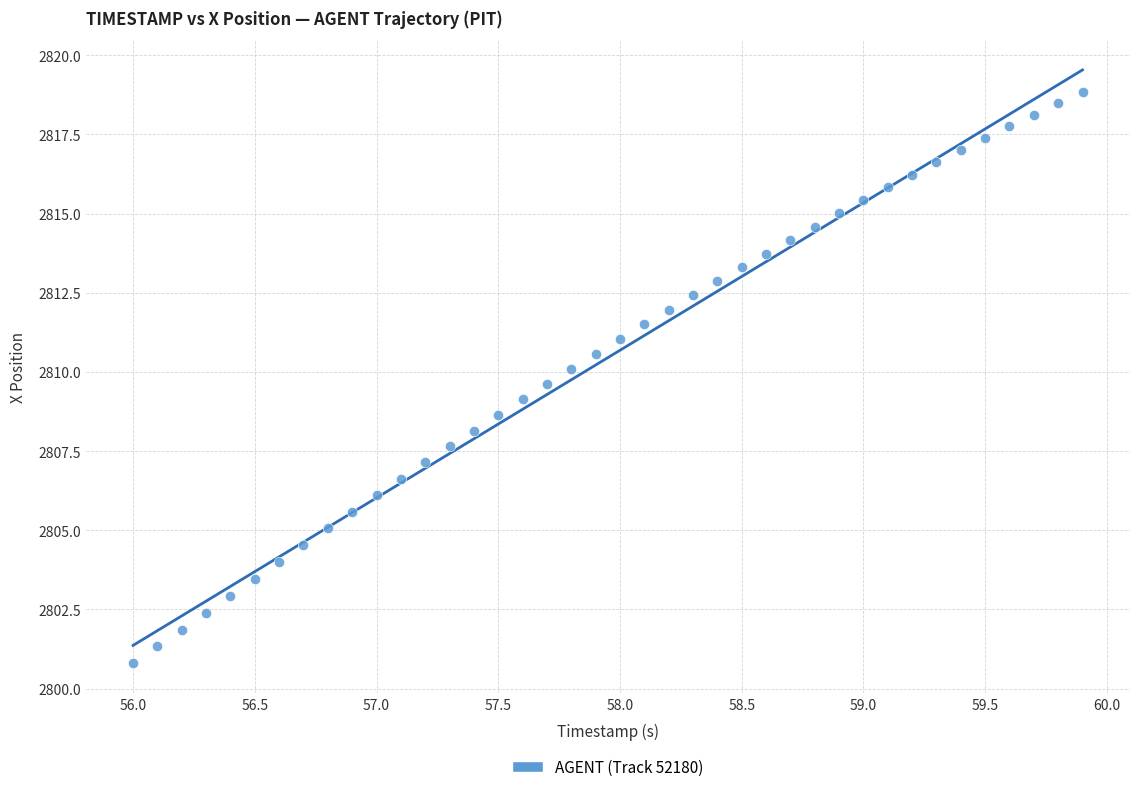

How many data points are displayed?

40